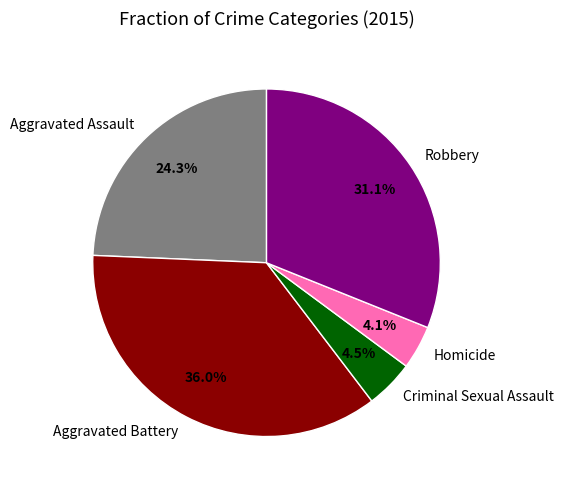

Is there a majority slice in this chart?

No